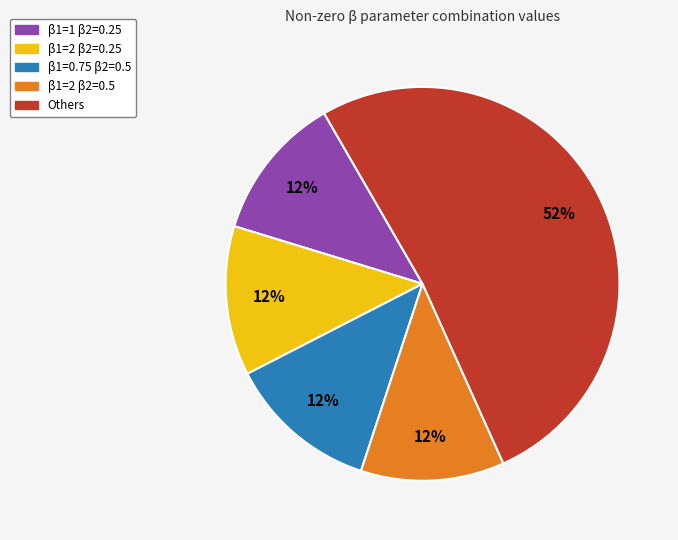

Do Others and β1=2 β2=0.5 together represent more than half of the pie?

Yes